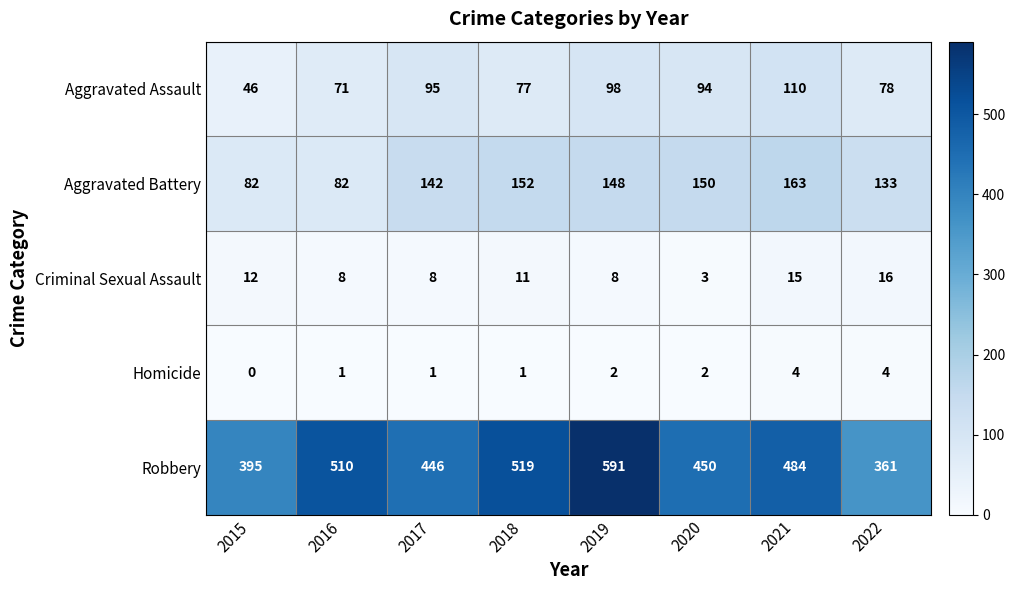

How many distinct data groups are displayed?

5